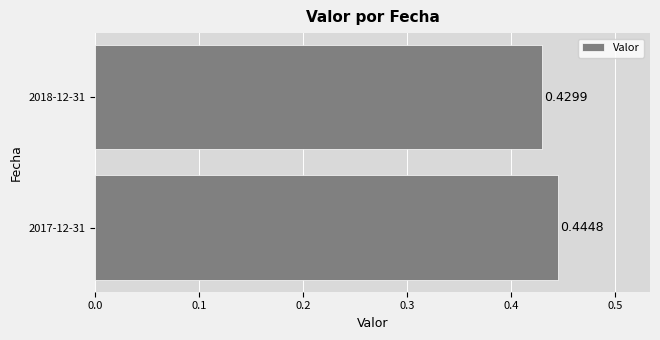

List the labels in order of value, smallest first.

2018-12-31, 2017-12-31